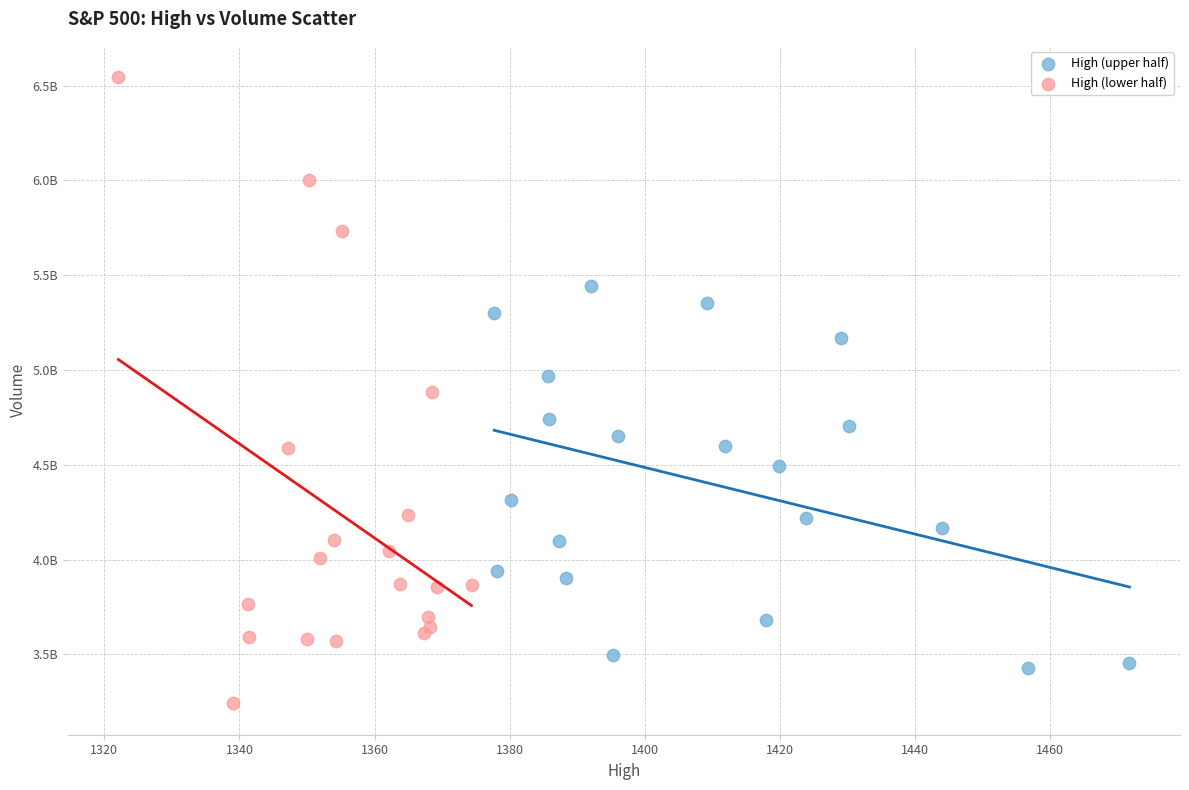

Which series reaches the minimum Y coordinate?

High (lower half)